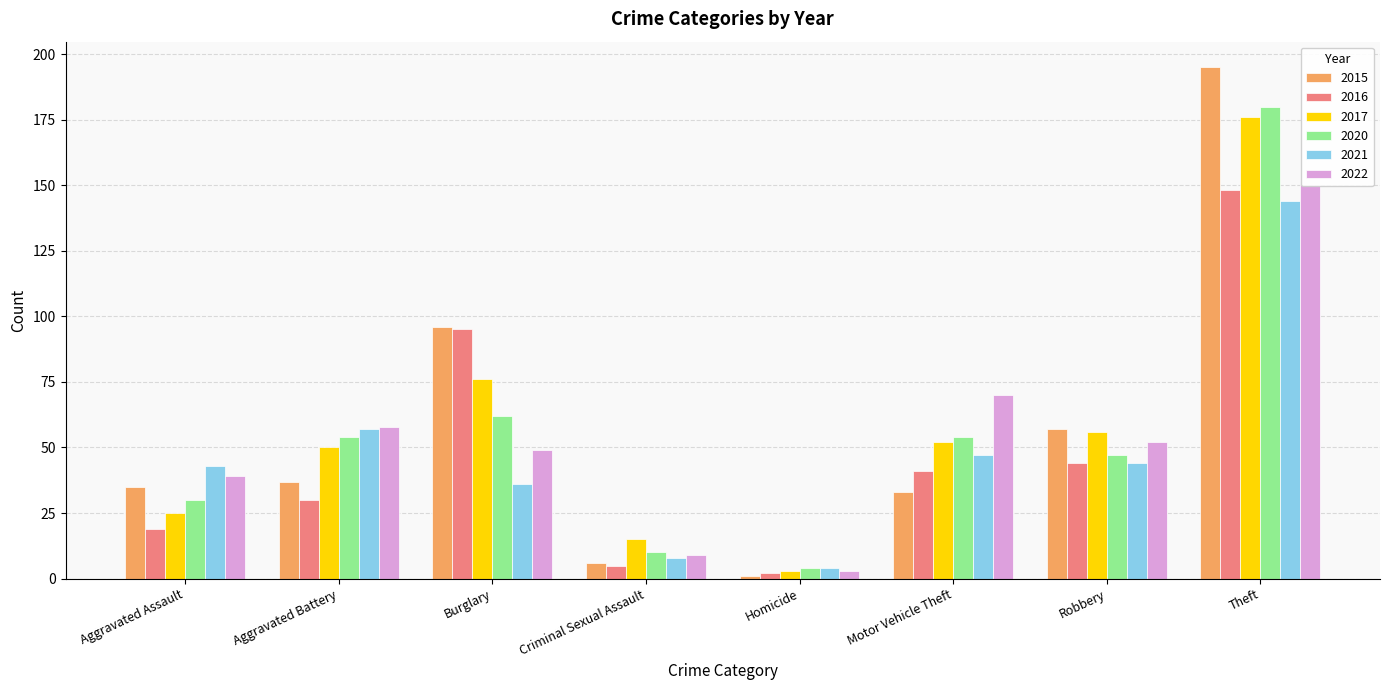

True or false: 2022 has a value of 39 at Aggravated Assault.

True